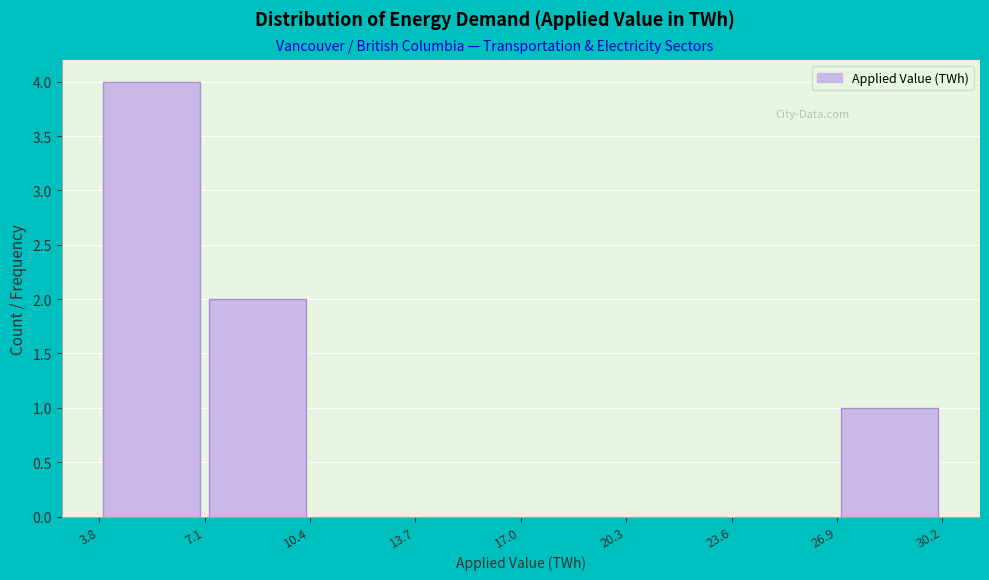

Reading left to right, list every bar in this chart as the range it spans on the x-axis followed by its height. The values are not printed on the chart, so give them approximately, as read against the axis.

3.8 to 7.1: 4
7.1 to 10.4: 2
10.4 to 13.7: 0
13.7 to 17.0: 0
17.0 to 20.3: 0
20.3 to 23.6: 0
23.6 to 26.9: 0
26.9 to 30.2: 1